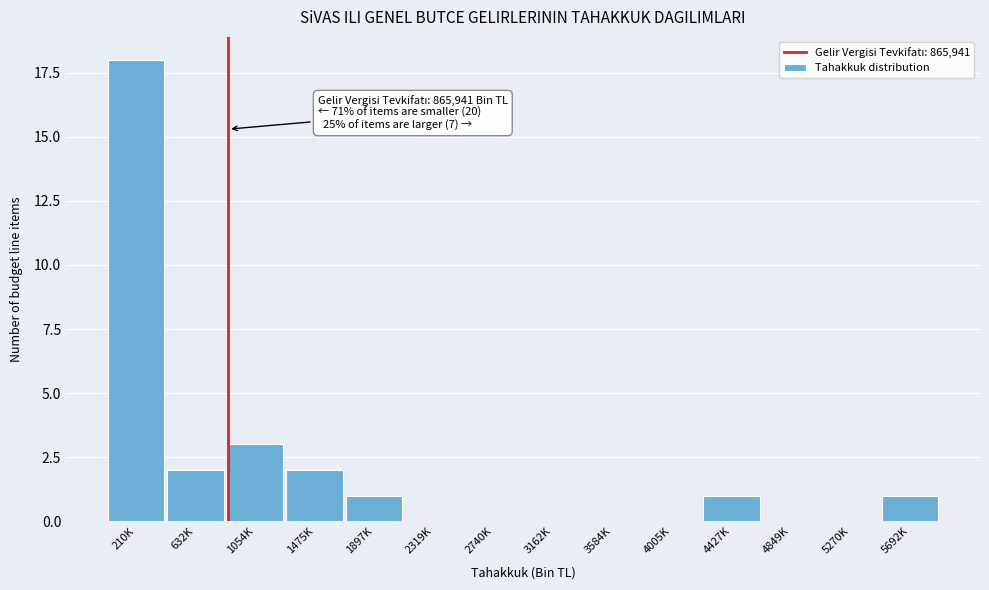

Reading left to right, what are all the values shown in this chart?

210K=18	632K=2	1054K=3	1475K=2	1897K=1	2319K=0	2740K=0	3162K=0	3584K=0	4005K=0	4427K=1	4849K=0	5270K=0	5692K=1